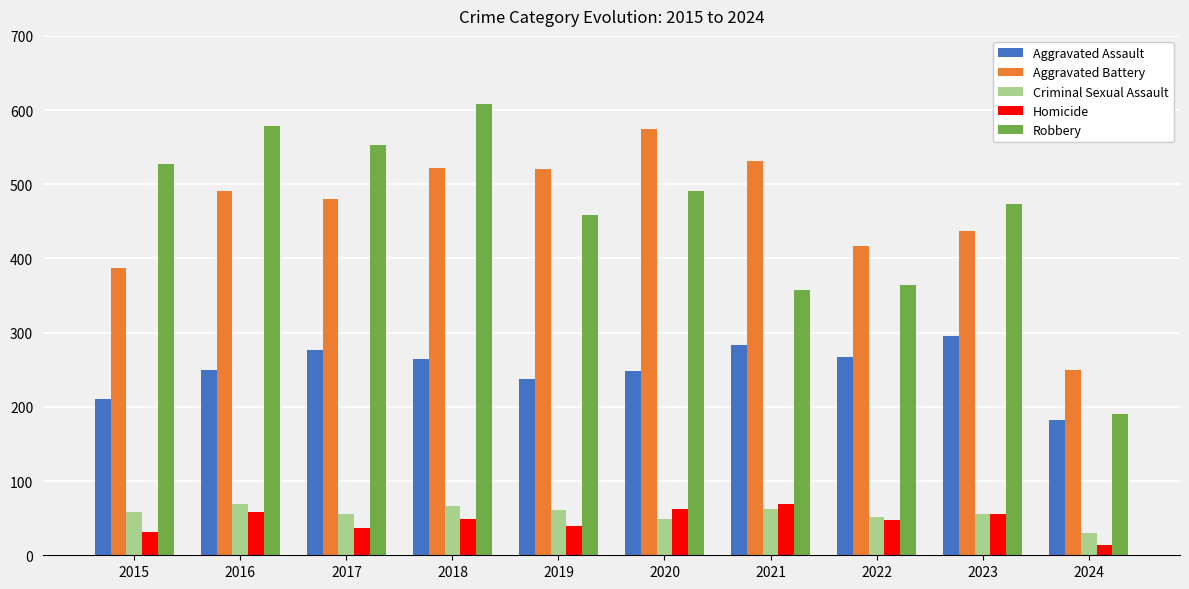

At which label does Homicide reach its peak?

2021